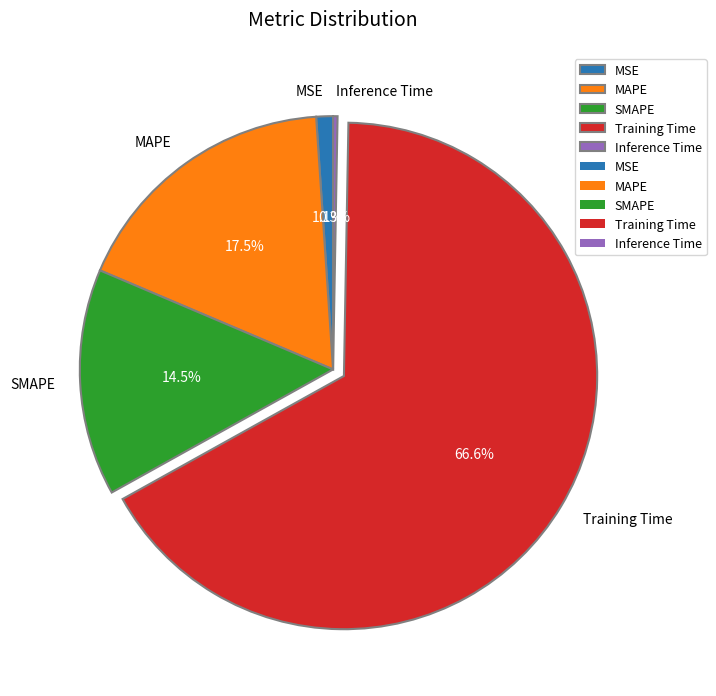

Count the number of slices in the pie.

5